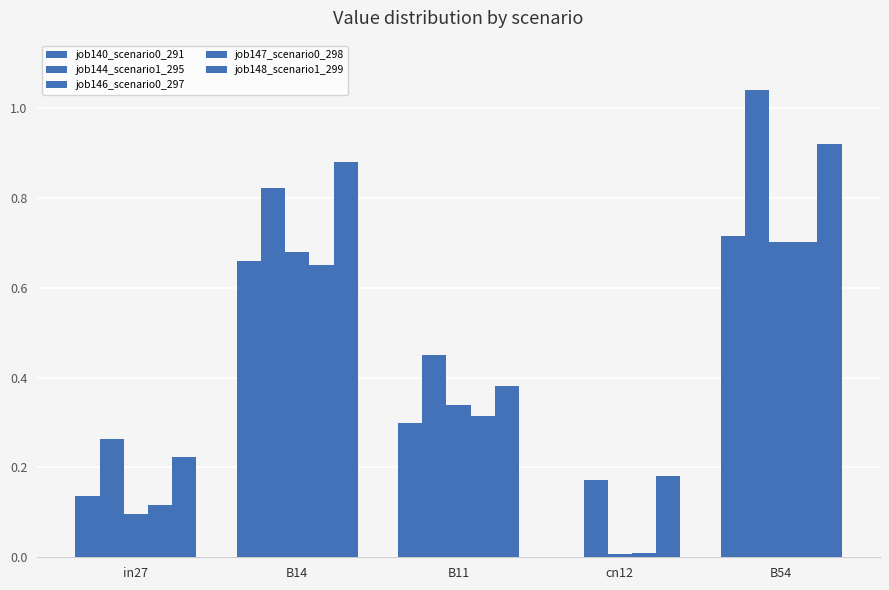

Reading left to right, transcribe all the data shown in this chart.

job140_scenario0_291: 0.1	0.7	0.3	0.0	0.7
job144_scenario1_295: 0.3	0.8	0.5	0.2	1.0
job146_scenario0_297: 0.1	0.7	0.3	0.0	0.7
job147_scenario0_298: 0.1	0.6	0.3	0.0	0.7
job148_scenario1_299: 0.2	0.9	0.4	0.2	0.9